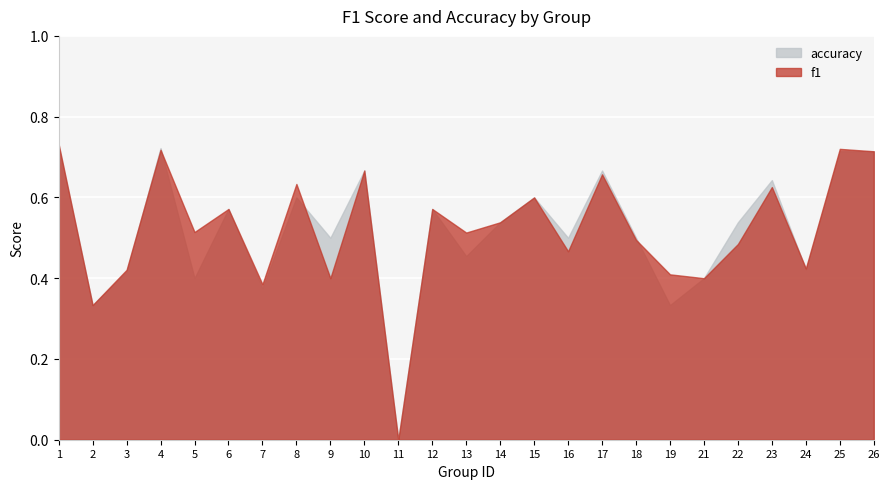

What is the difference between the maximum and minimum values in the f1 series?

0.7